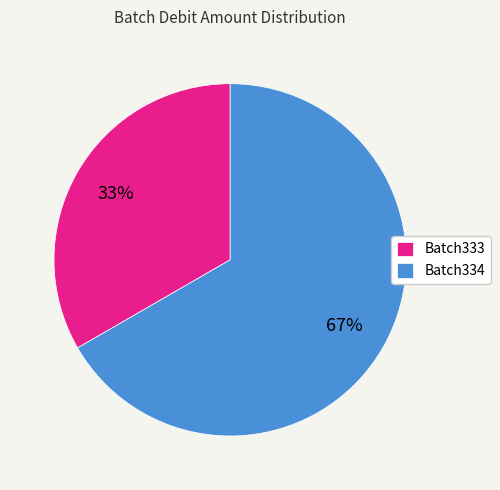

Is it true that Batch334 is 77% of the pie?

False